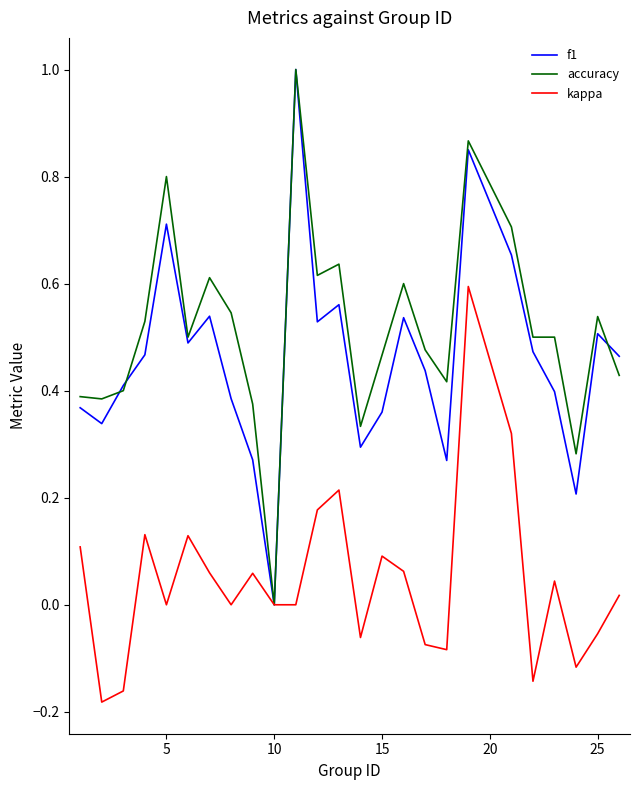

Which series has the largest total across all categories?

accuracy